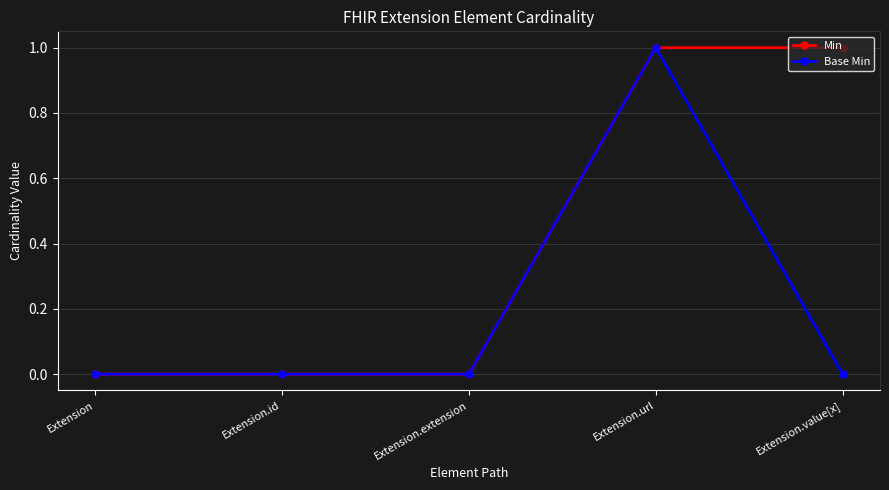

What are all the series names shown in the legend?

Min, Base Min